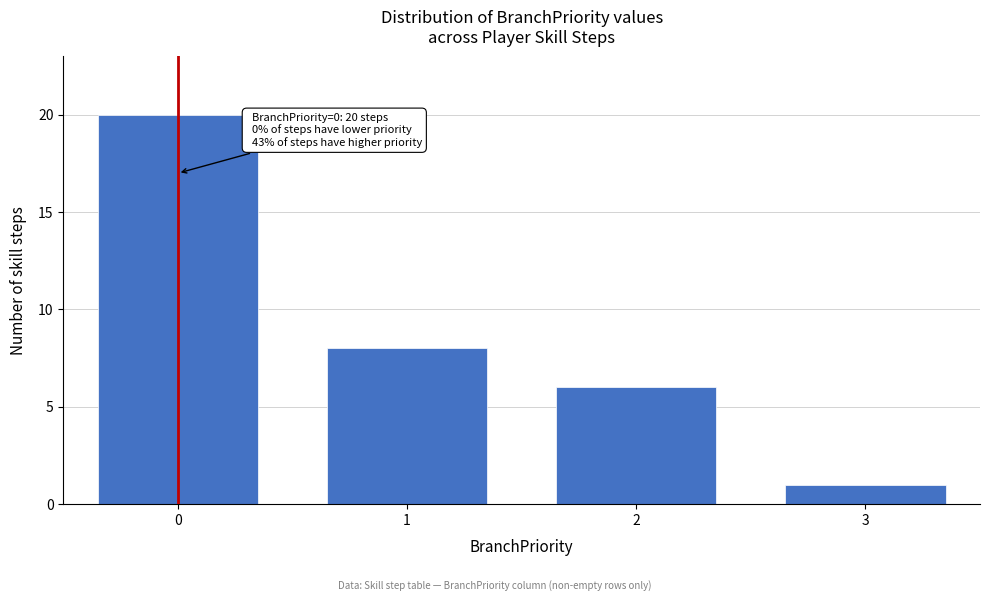

Reading left to right, what are all the values shown in this chart?

20	8	6	1